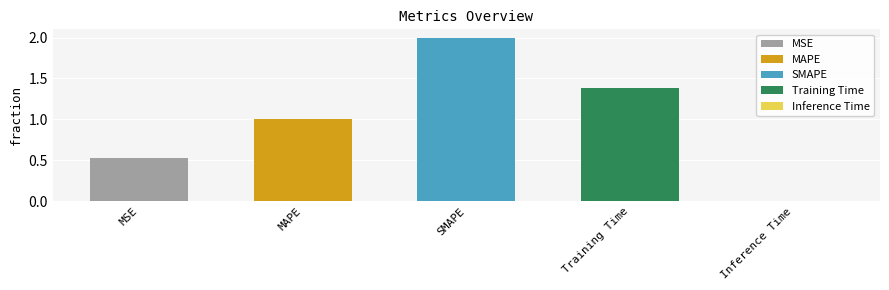

The value at MAPE is 0.3. True or false?

False